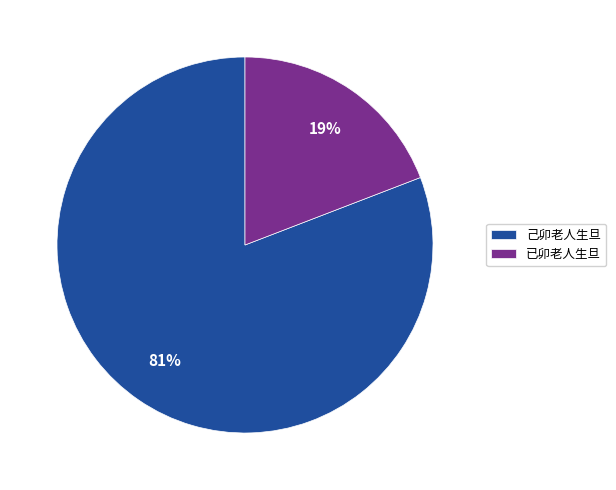

Count the number of slices in the pie.

2